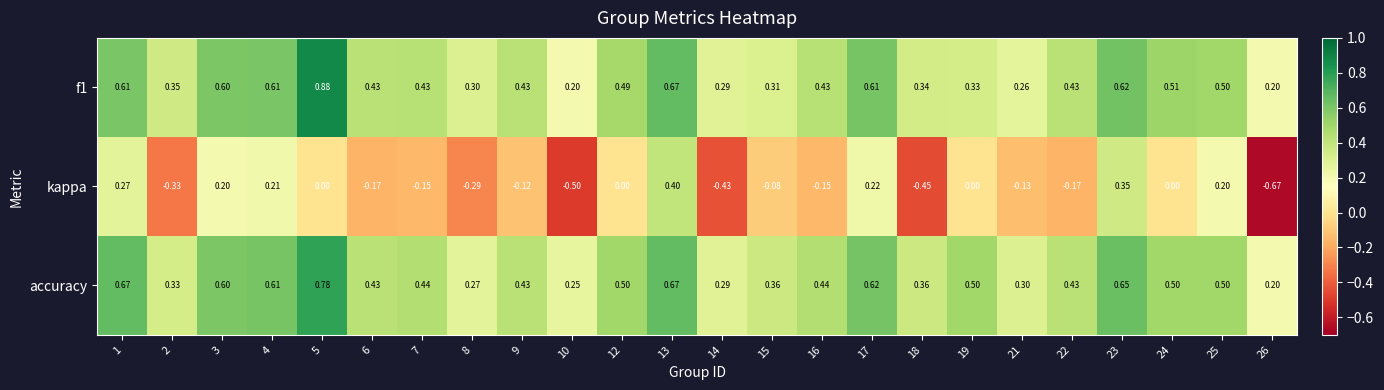

At which category is the sum across all series the highest?

13